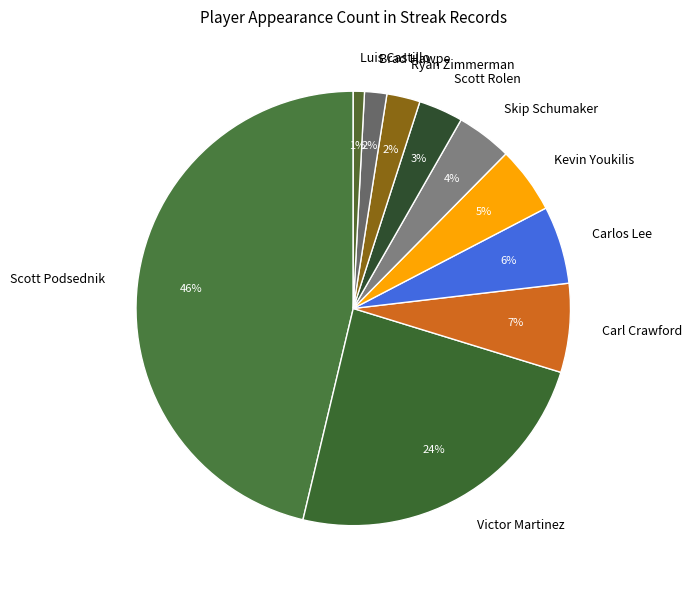

Combined, do Luis Castillo and Ryan Zimmerman account for over 50%?

No